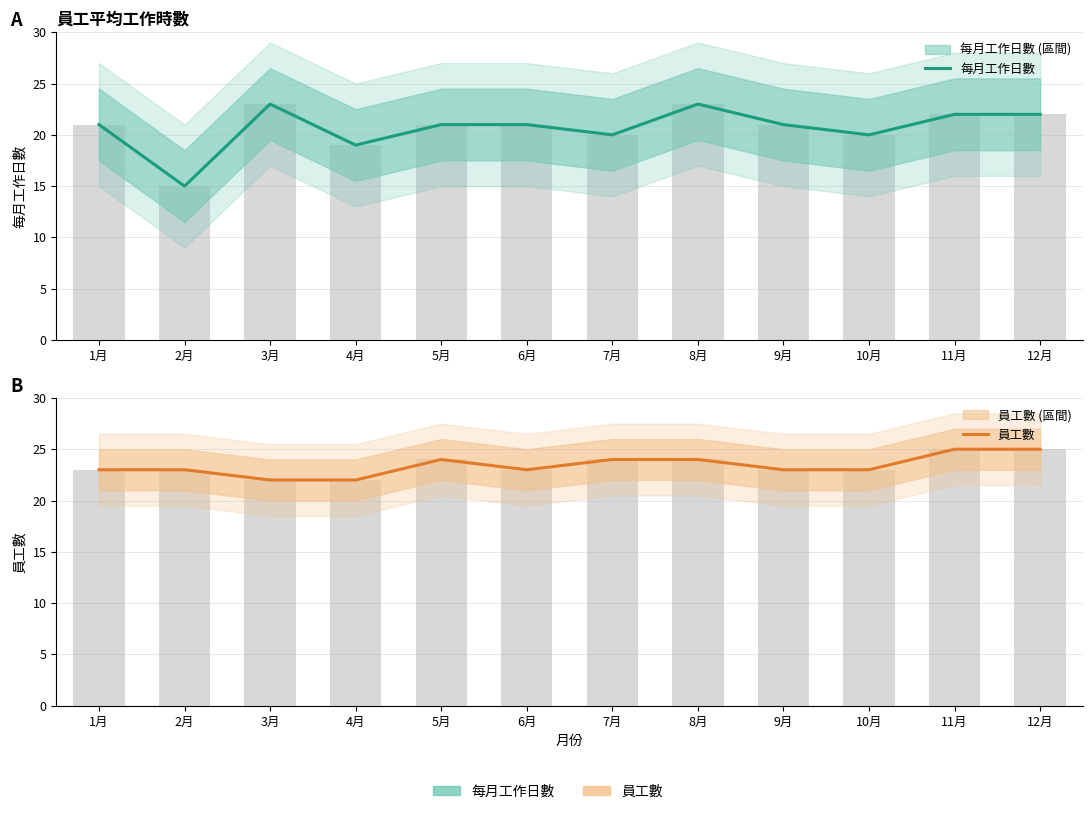

Between 8月 and 11月, which is larger?

8月